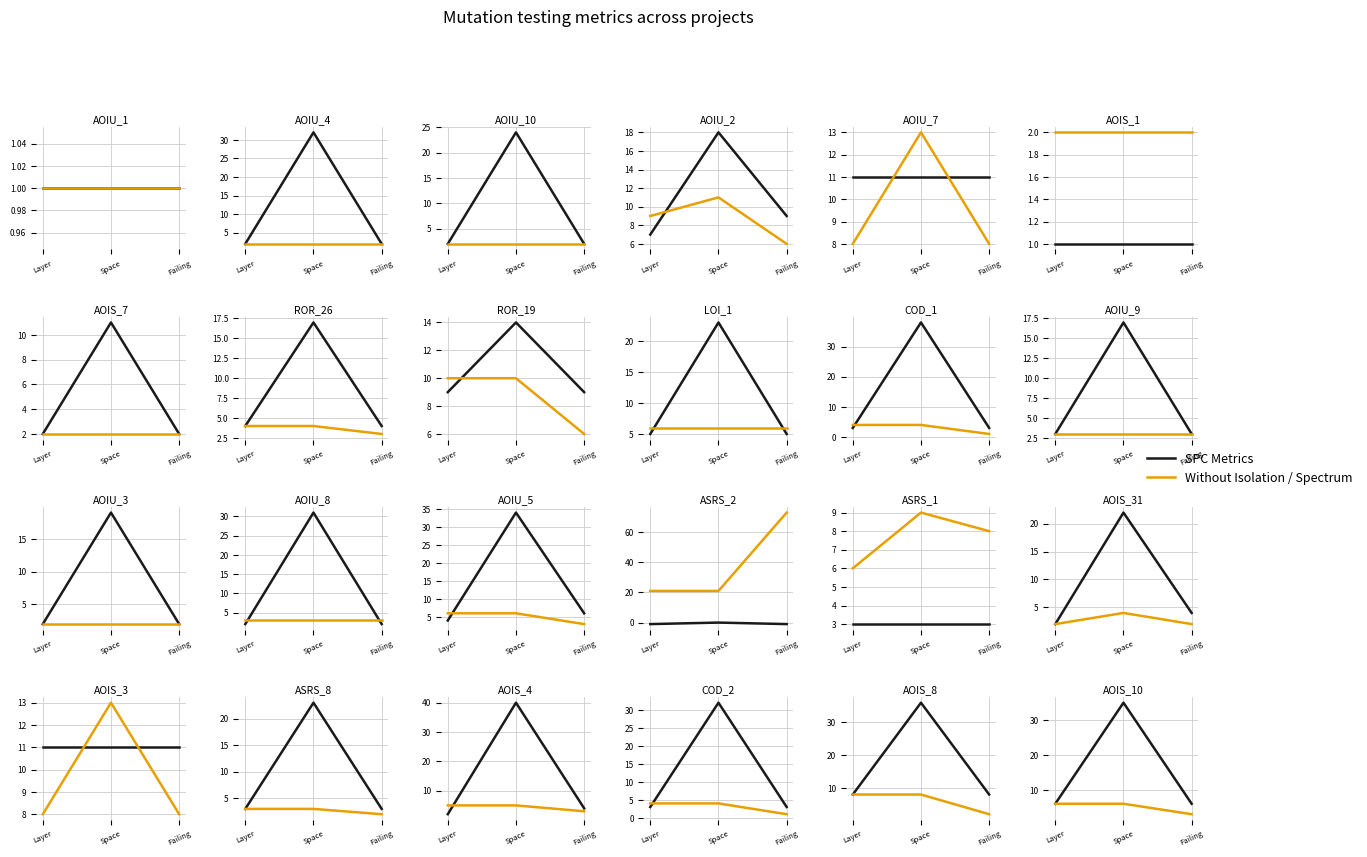

The value of SPC metrics at Layer is 9. True or false?

False